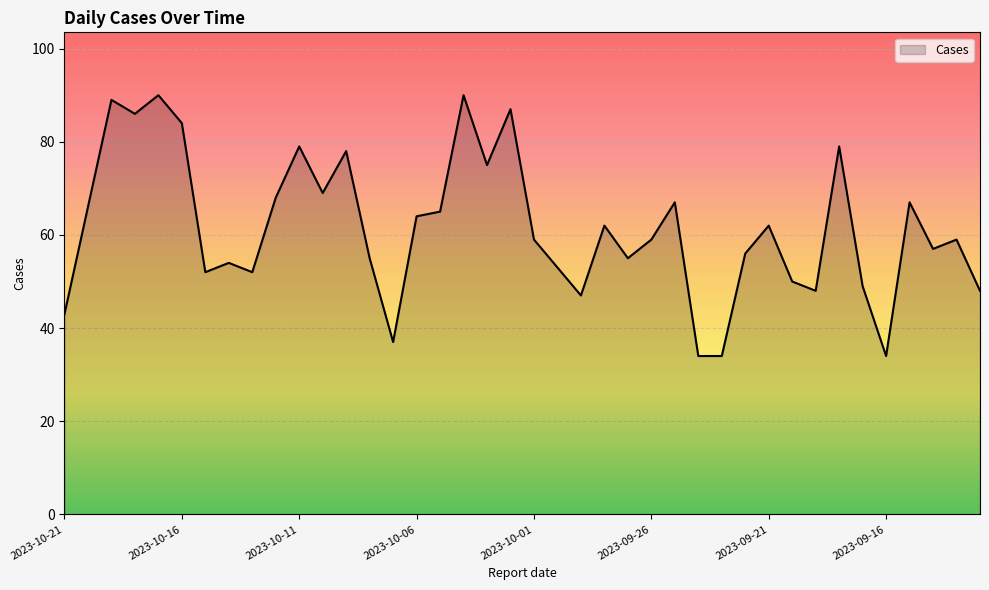

What is the greatest value displayed?

90